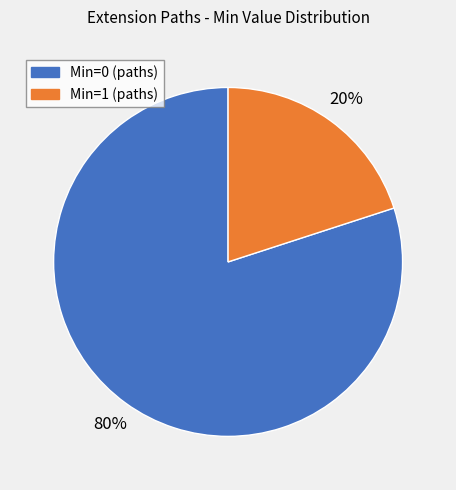

Which slice is the largest?

Min=0 (paths)